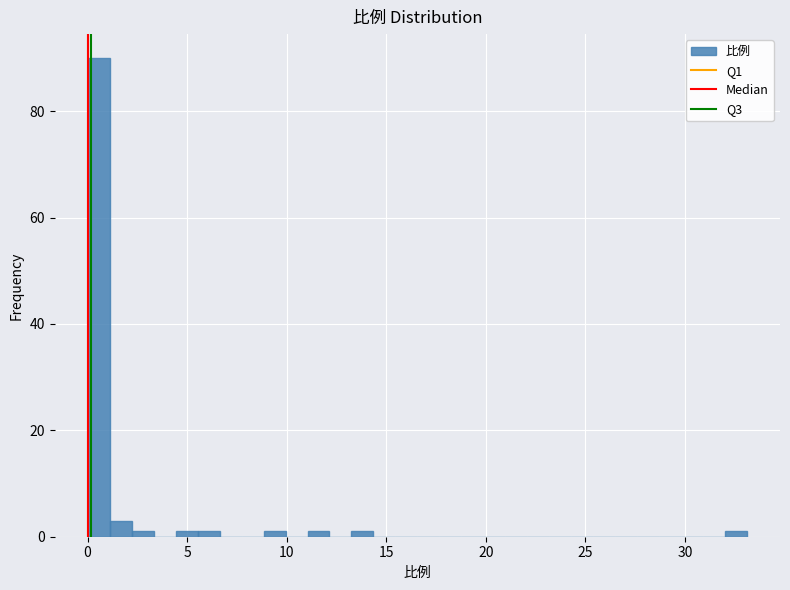

Read against the x-axis, roughly where is the centre of the tallest bar?

0.5